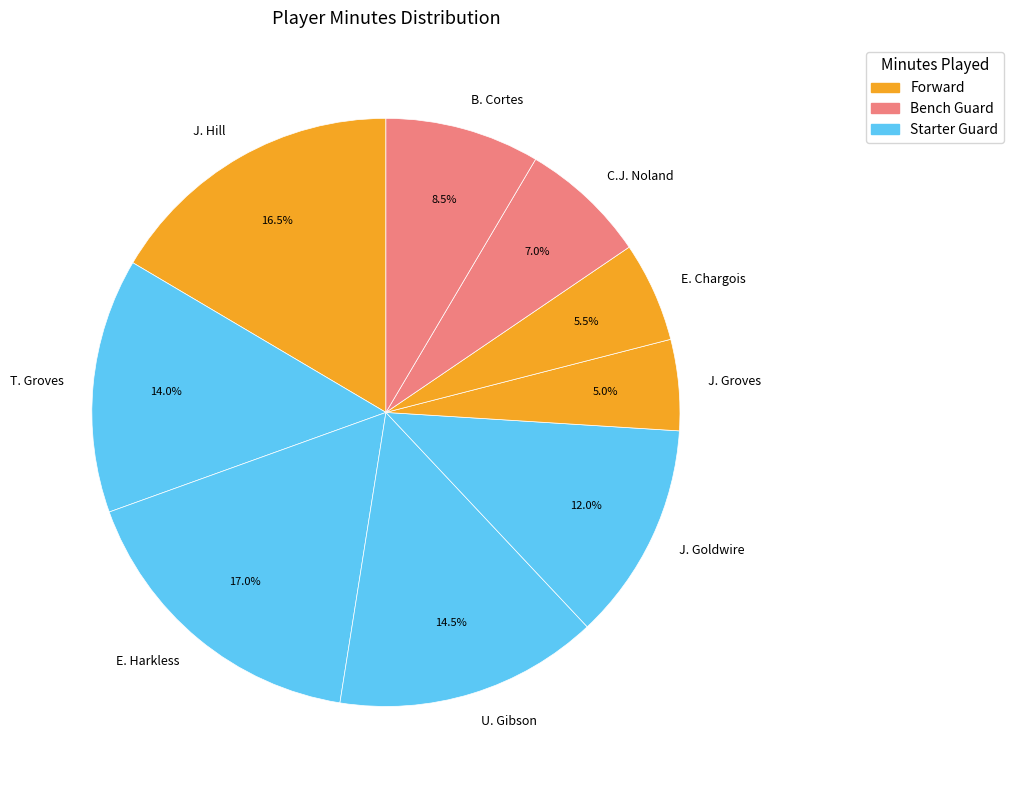

To the nearest percent, what is the average slice percentage?

11%